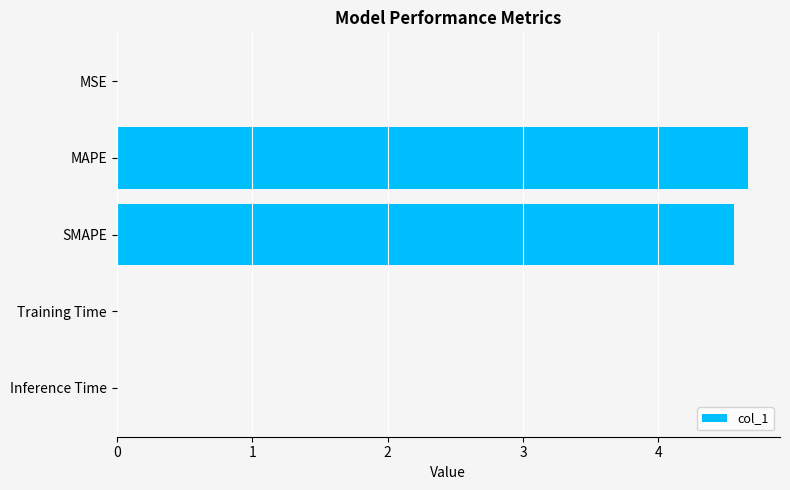

The value at Inference Time is 0.0. True or false?

True